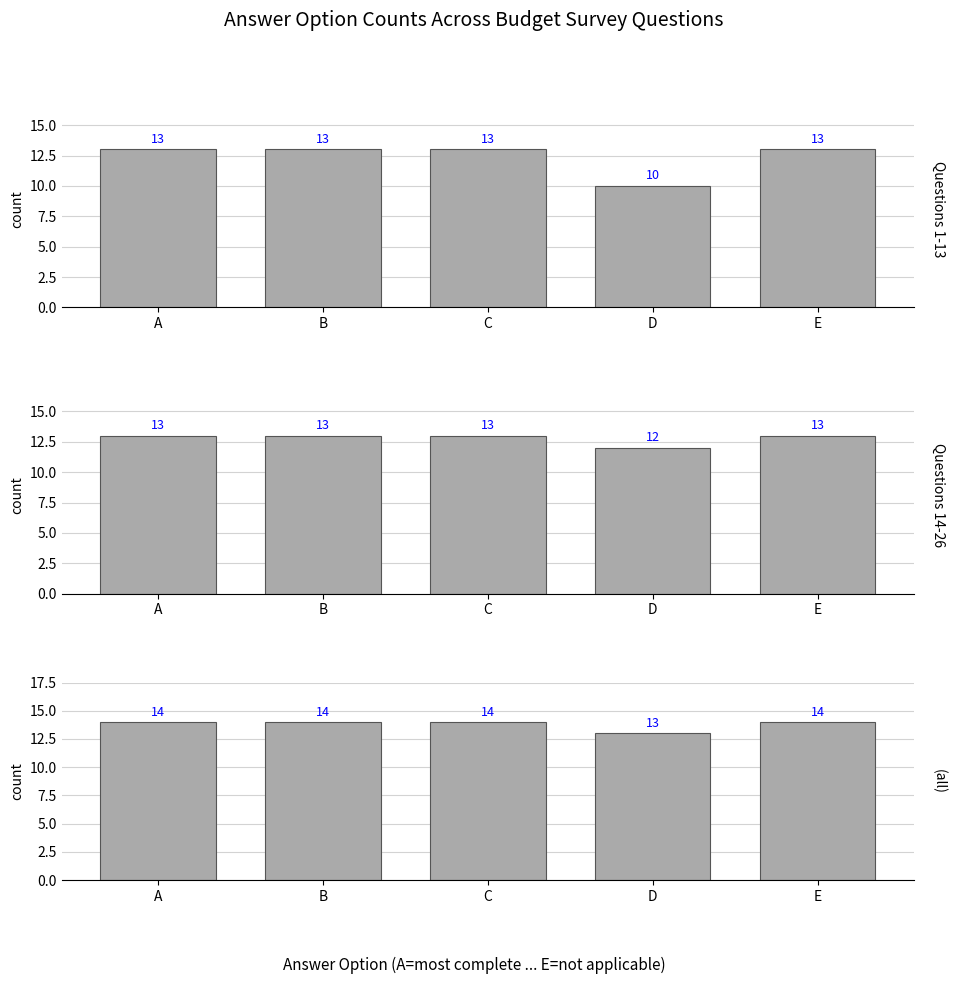

Which has a higher value, A or C?

A